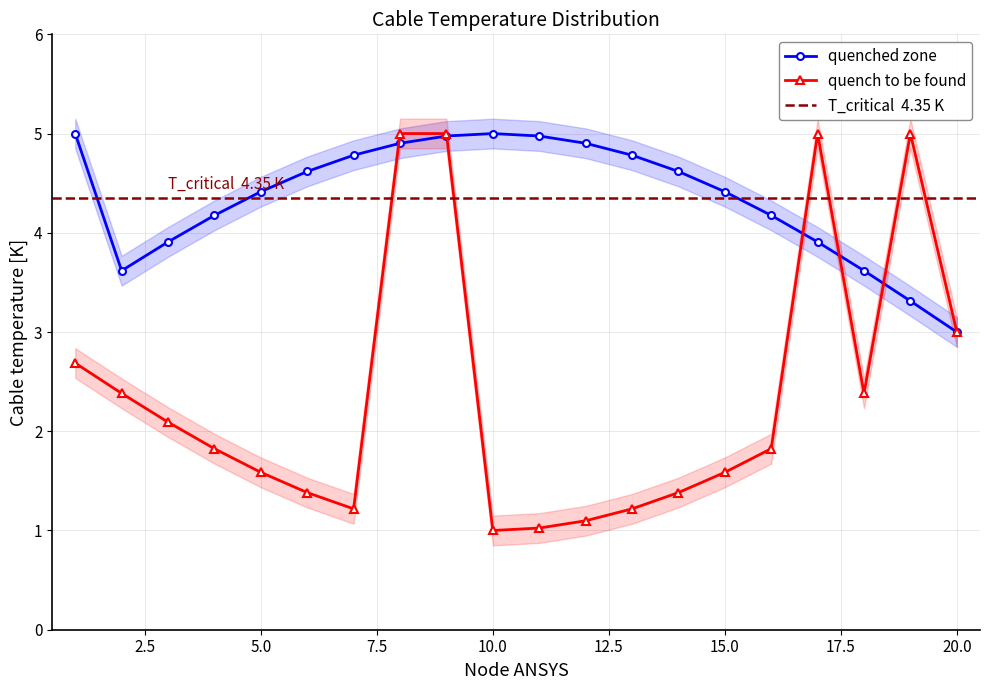

What is the sum of the quench to be found values at 6 and 5?

3.0